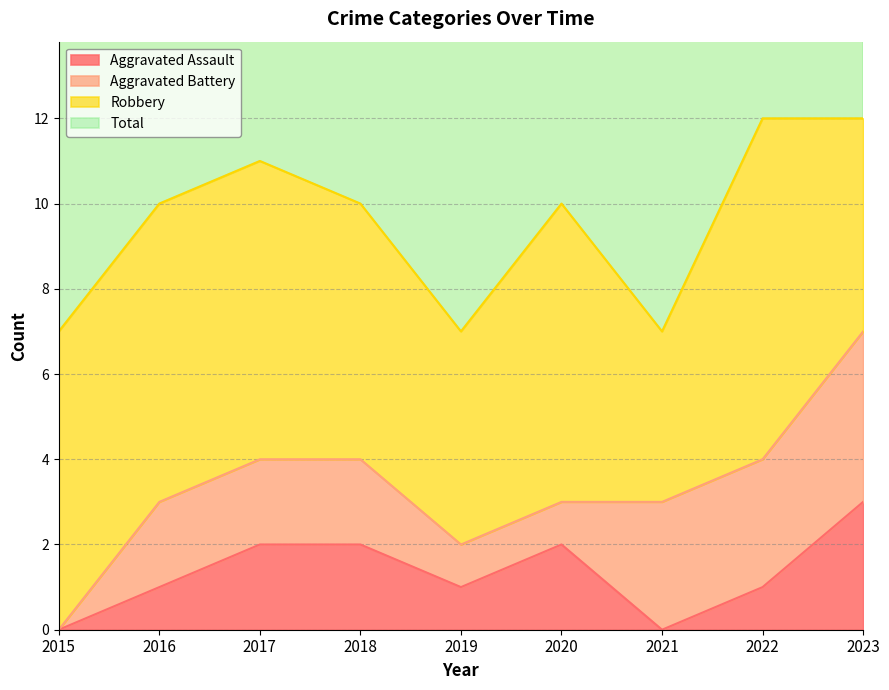

How many interior local peaks does the Total series have?

2